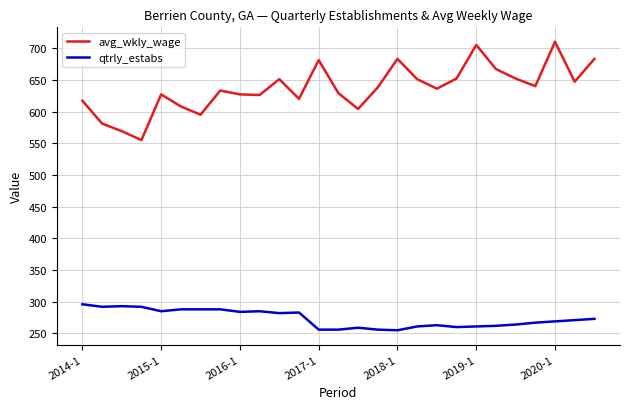

True or false: avg_wkly_wage and qtrly_estabs intersect in this chart.

False